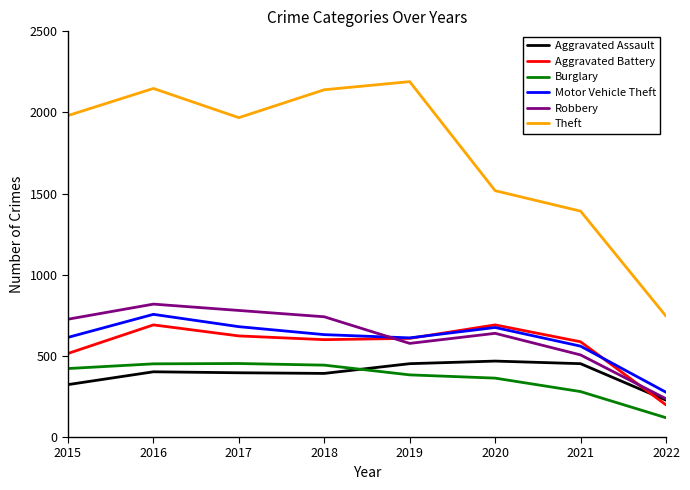

What is the sum of the Robbery values at 2019 and 2021?

1083